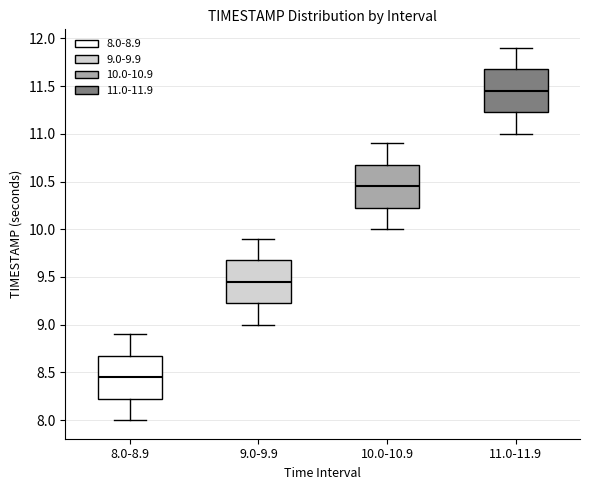

Where is the upper edge of the box for 11.0-11.9 on the y-axis? The values are not printed on the chart, so give them approximately, as read against the axis.

11.70